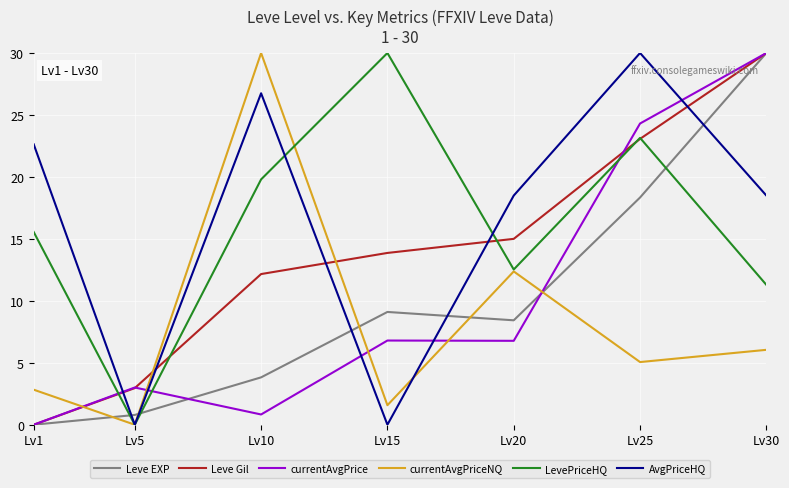

At which category is the sum across all series the highest?

Lv30